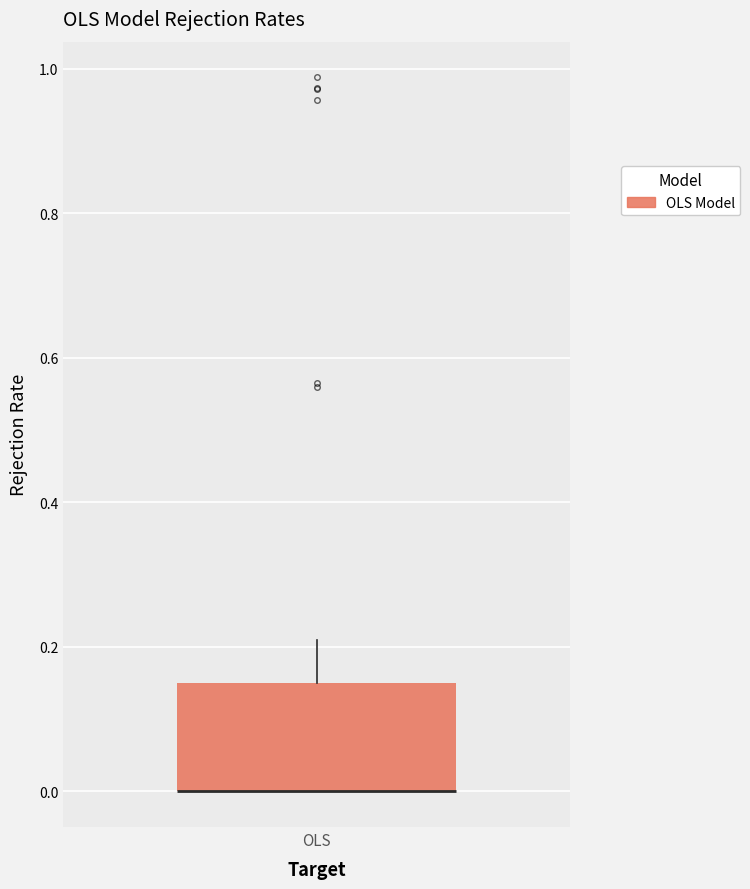

Where is the lower edge of the box for OLS on the y-axis? The values are not printed on the chart, so give them approximately, as read against the axis.

0.00